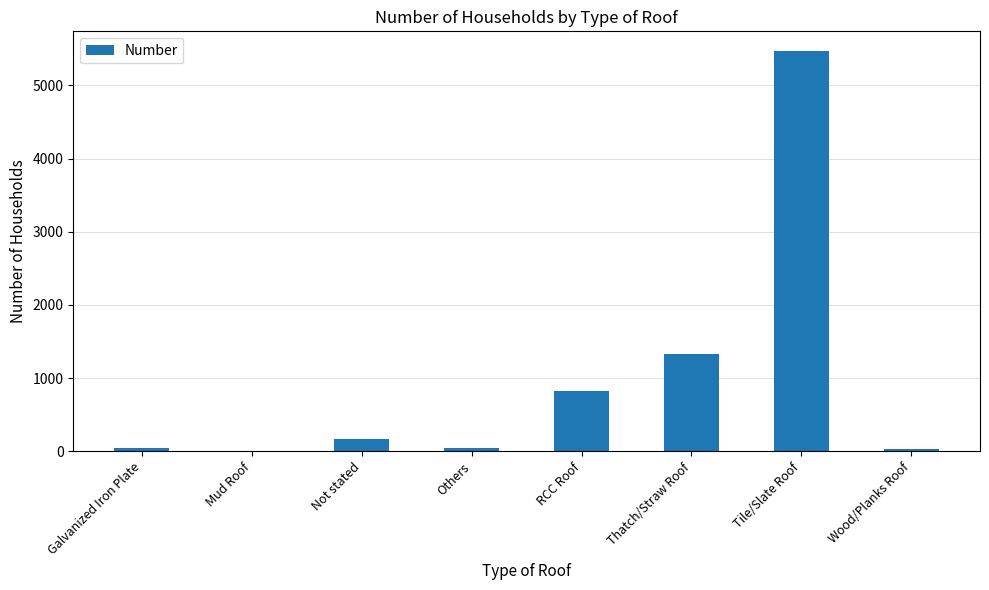

What is the maximum value shown in the chart?

5465